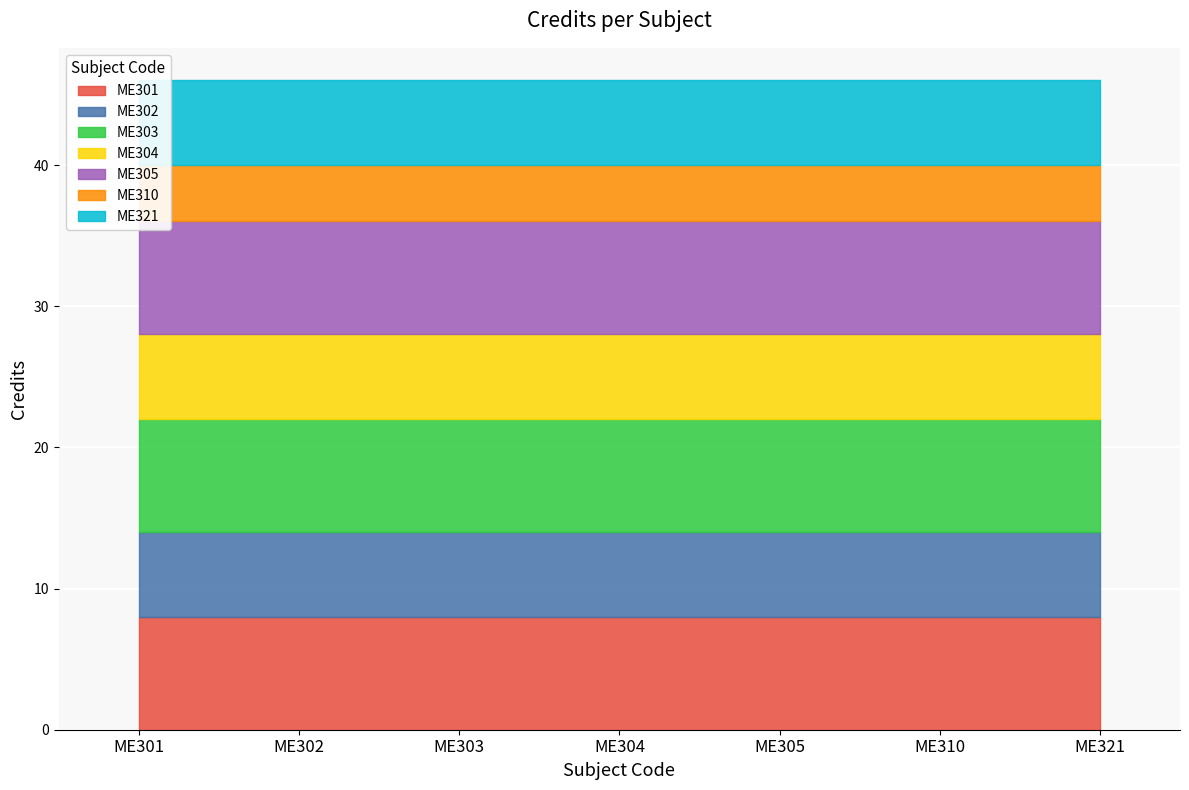

What is the difference between the values at ME301 and ME302?

2